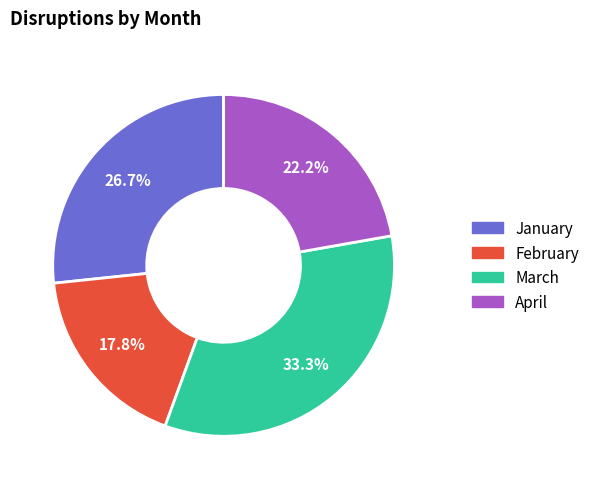

What percentage is the March slice, to the nearest percent?

33%